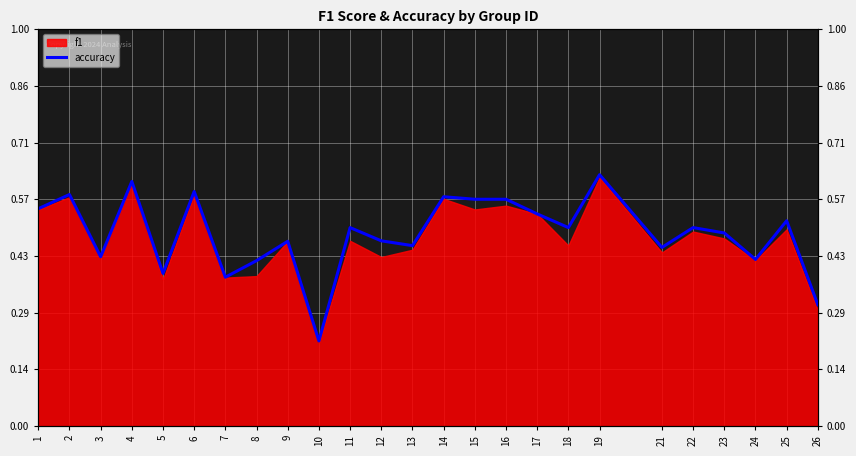

Reading left to right, what are all the values shown in this chart?

1=0.5	2=0.6	3=0.4	4=0.6	5=0.4	6=0.6	7=0.4	8=0.4	9=0.5	10=0.2	11=0.5	12=0.5	13=0.5	14=0.6	15=0.6	16=0.6	17=0.5	18=0.5	19=0.6	21=0.5	22=0.5	23=0.5	24=0.4	25=0.5	26=0.3